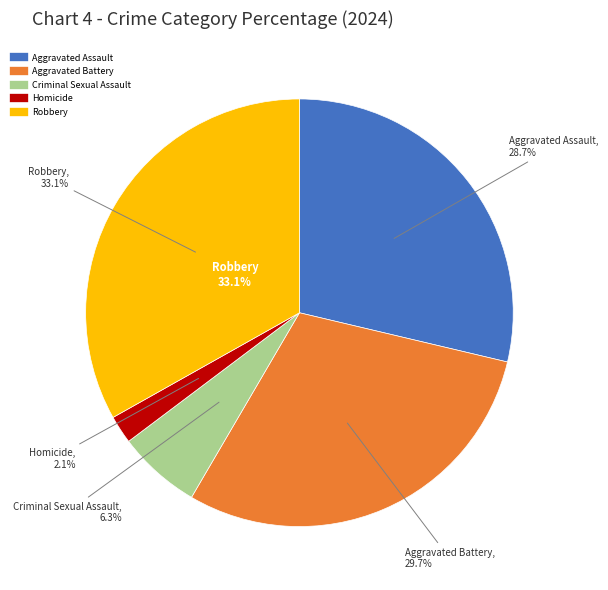

Does Robbery account for over 50% of the chart?

No